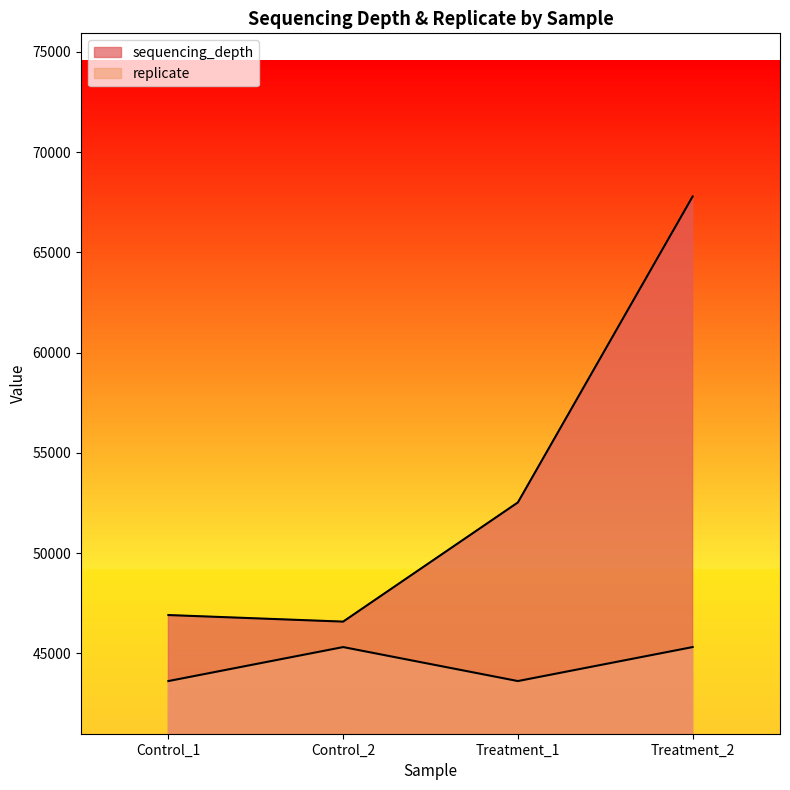

Is it true that sequencing_depth equals 46590.0 at Control_2?

True